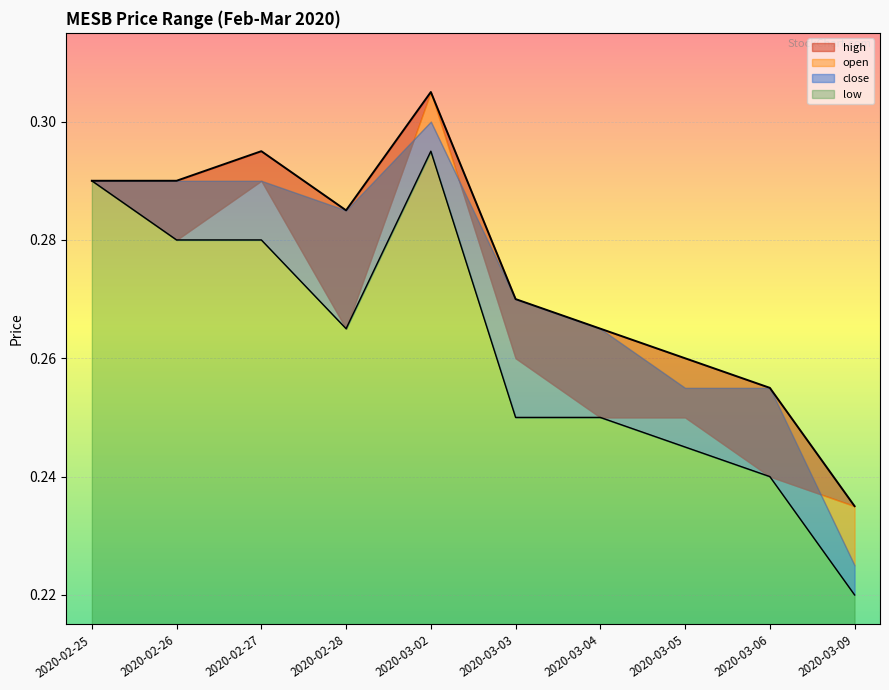

Which category has the lowest value in the high series?

2020-03-09